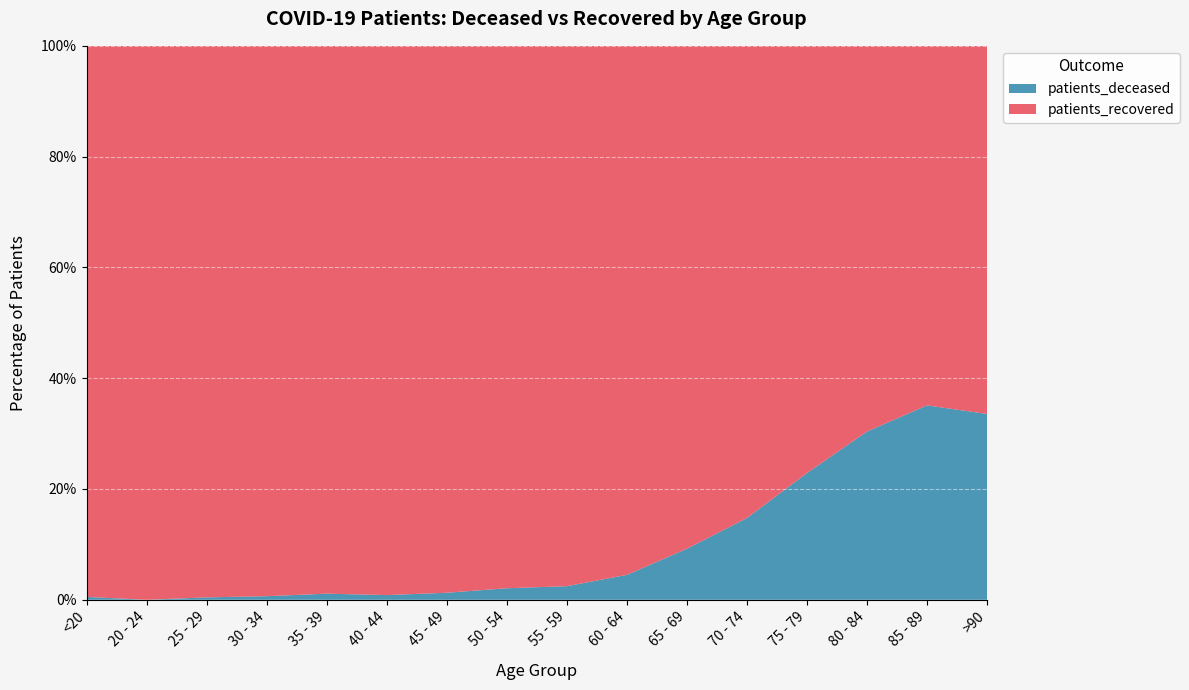

Reading right to left, extract all data points from this chart.

patients_deceased: 464	1151	1461	1172	705	335	160	78	53	20	8	8	4	2	0	4
patients_recovered: 919	2129	3349	3950	4071	3299	3402	3098	2490	1553	929	716	609	455	256	771